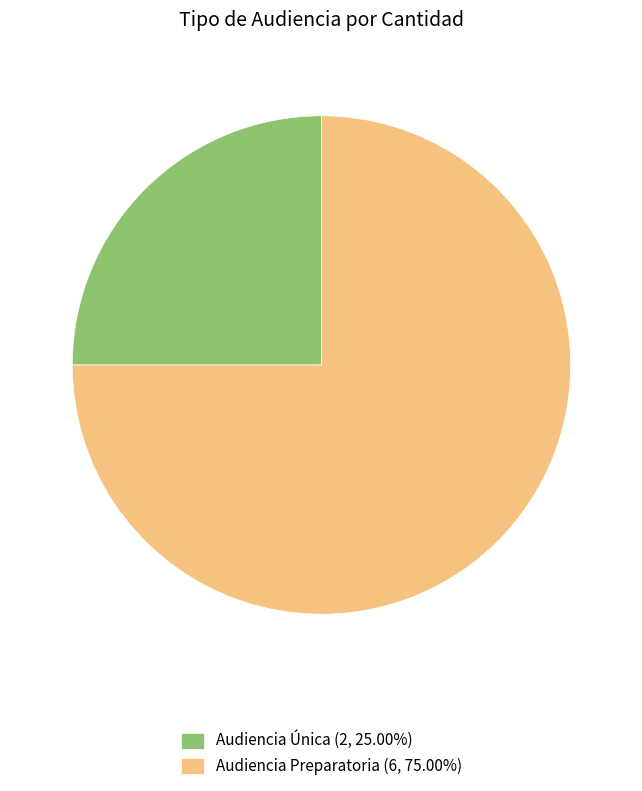

Does Audiencia Única (2, 25.00%) represent more than half of the total?

No